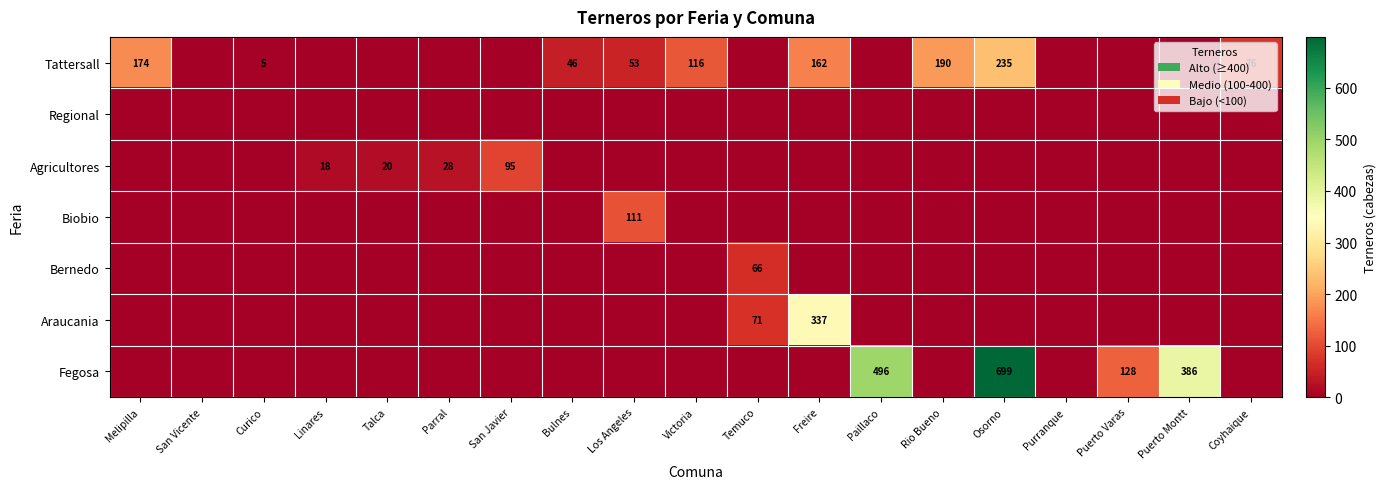

Which series has the largest total across all categories?

Fegosa